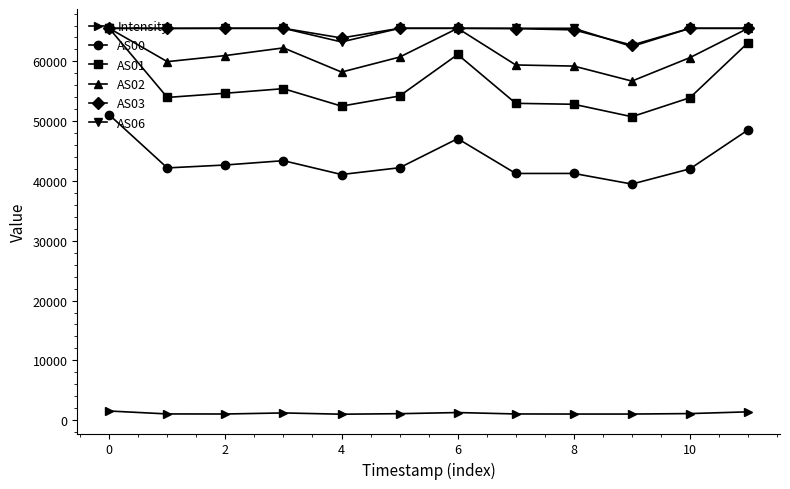

What is the minimum value for AS00?

39482.0